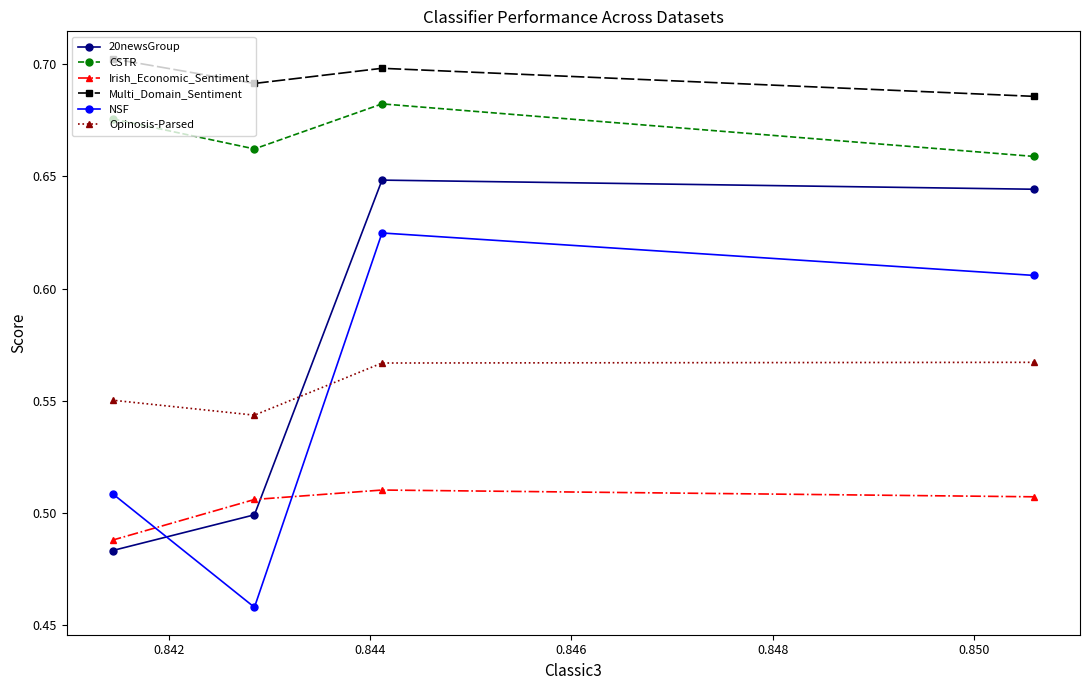

Rank the series by their maximum value, from lowest to highest.

Irish_Economic_Sentiment, Opinosis-Parsed, NSF, 20newsGroup, CSTR, Multi_Domain_Sentiment